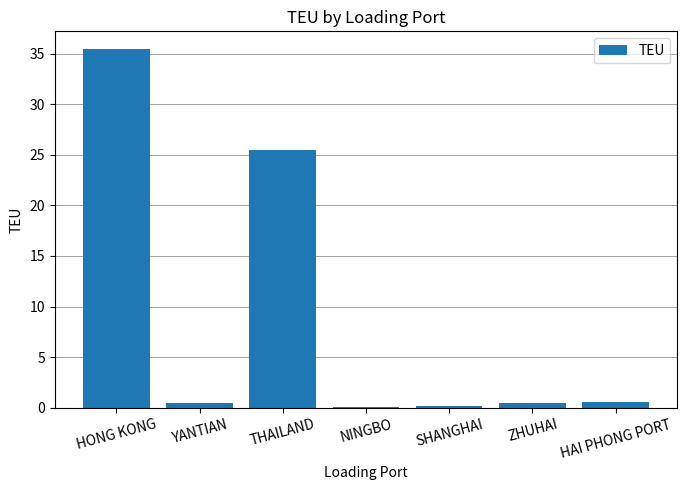

The value at THAILAND is 41.0. True or false?

False